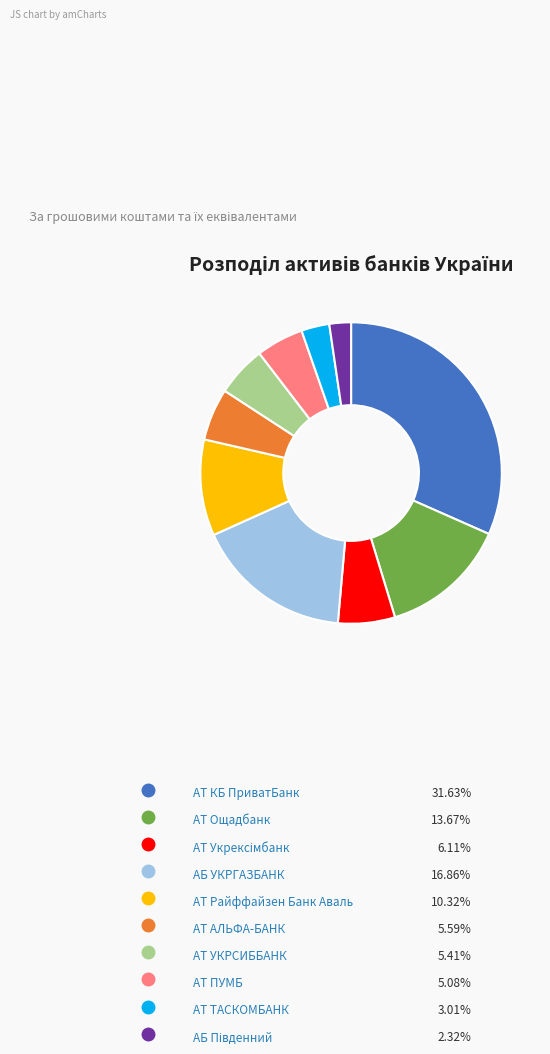

The АТ ТАСКОМБАНК slice represents 1% of the pie. True or false?

False